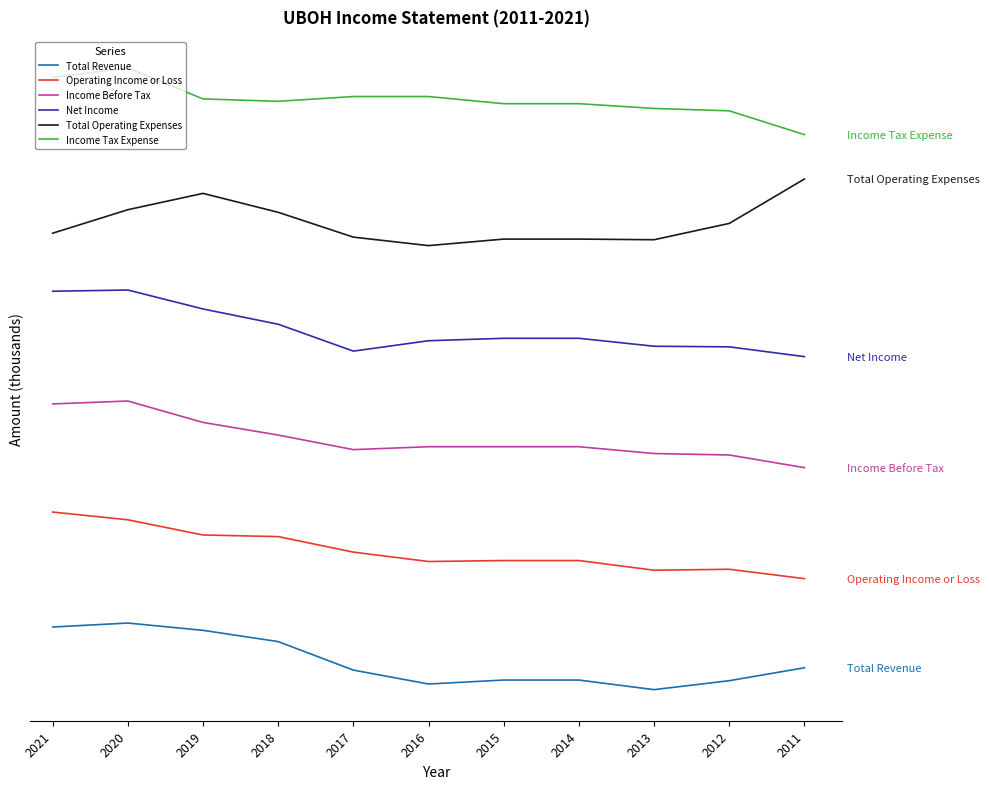

What is the sum of the Operating Income or Loss values at 2011 and 2012?

10422.3